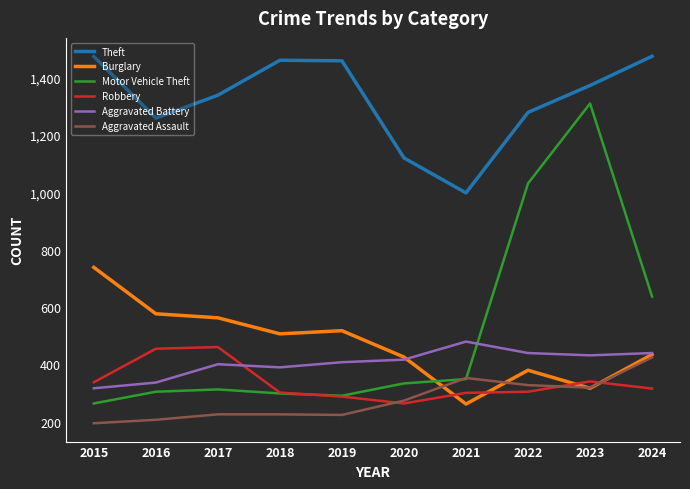

Rank the series at 2017 from lowest to highest value.

Aggravated Assault, Motor Vehicle Theft, Aggravated Battery, Robbery, Burglary, Theft